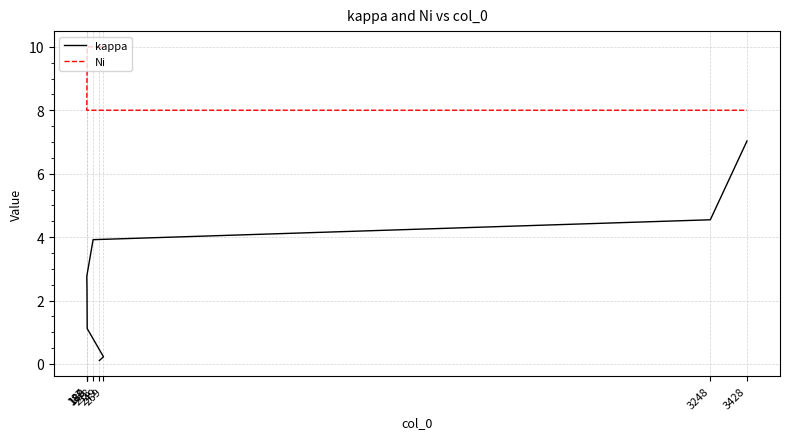

Between 188 and 218, which is larger?

218